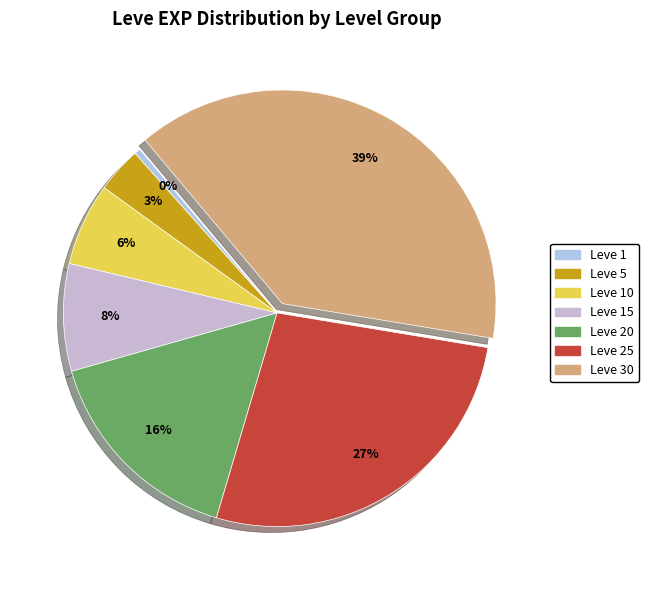

To the nearest percent, what is the difference between the largest and smallest slice percentages?

38%